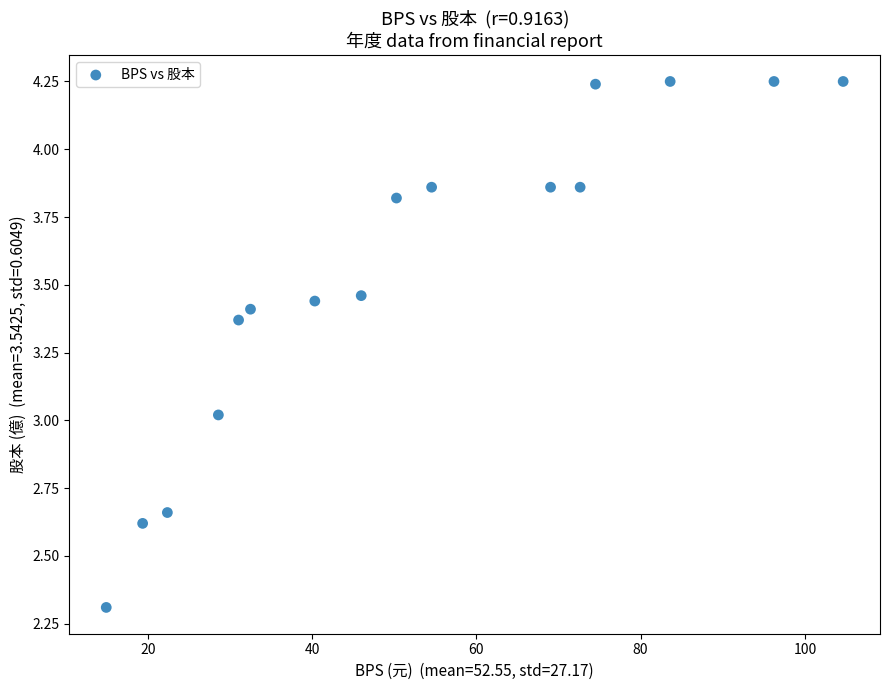

What is the range of Y values (max minus min)?

1.9